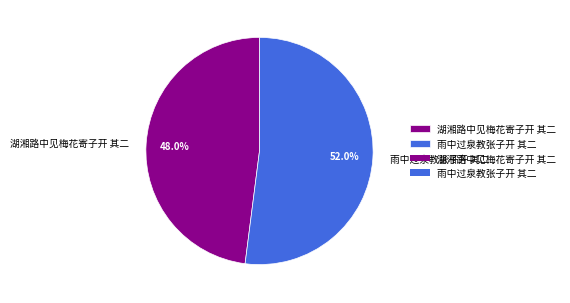

Which category has the smallest portion of the pie?

湖湘路中见梅花寄子开 其二